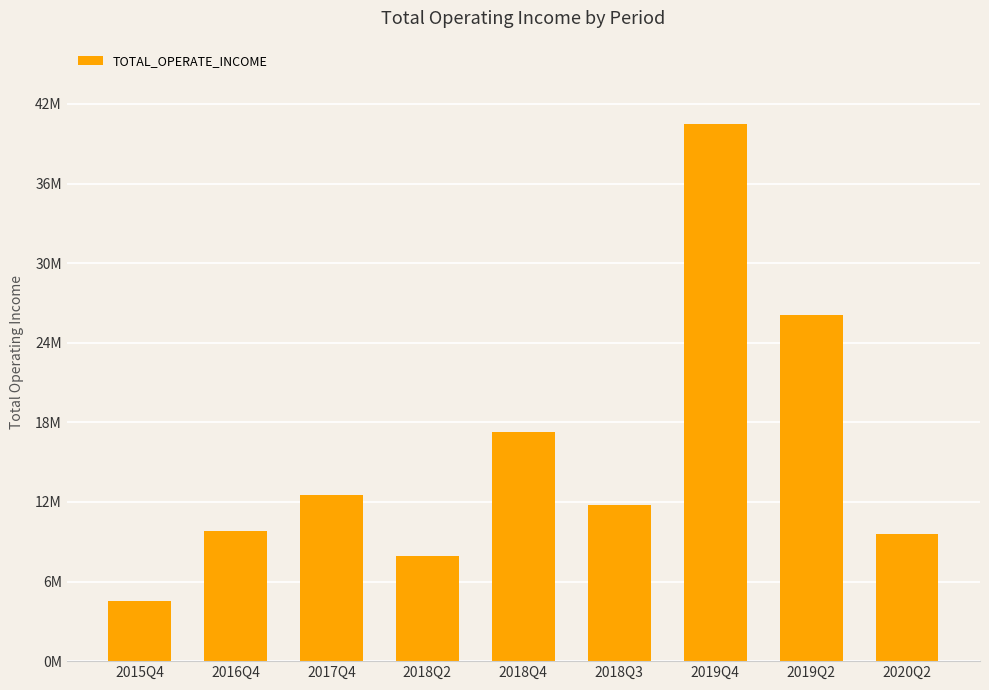

What is the maximum value shown in the chart?

40488854.9